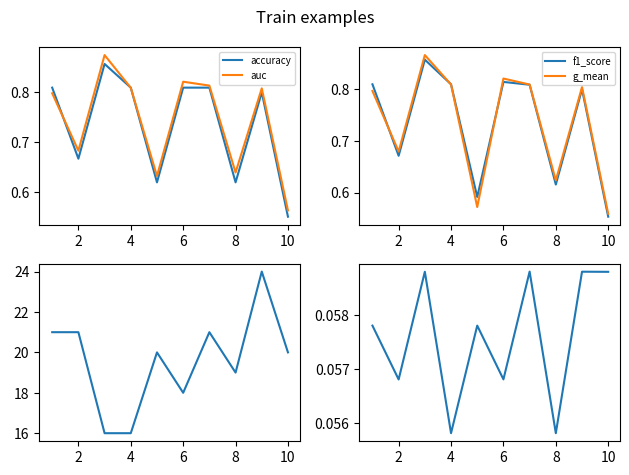

Which series has the largest range (max minus min)?

num_features